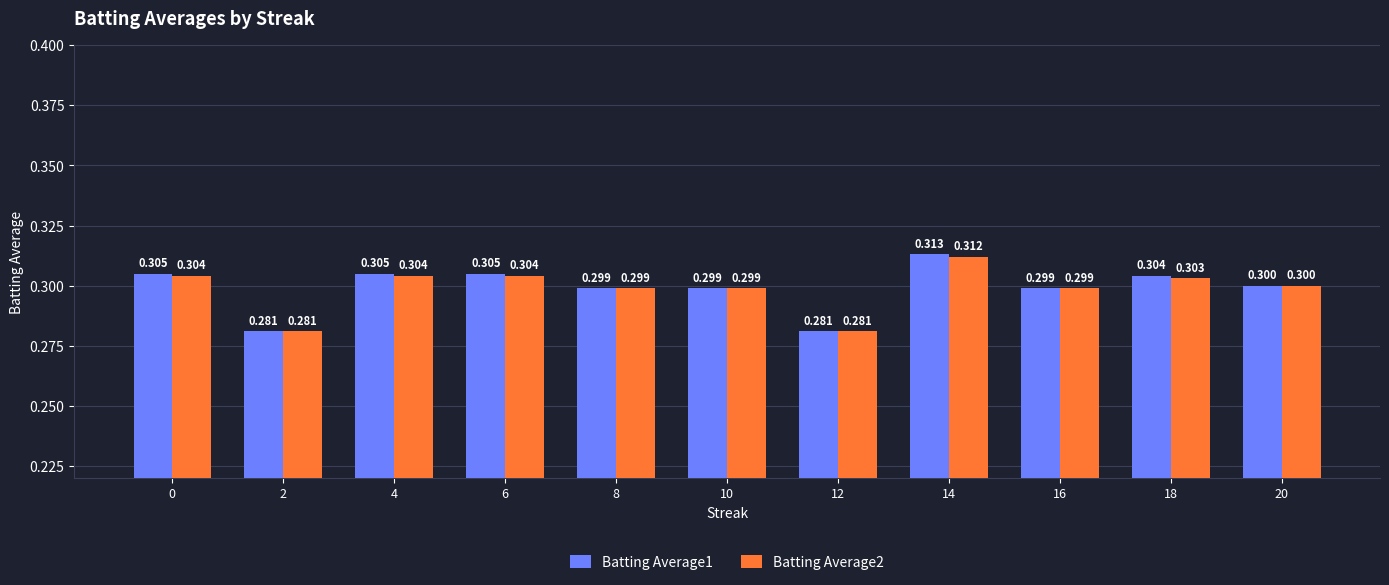

True or false: Batting Average2 has a value of 0.2 at 2.

False